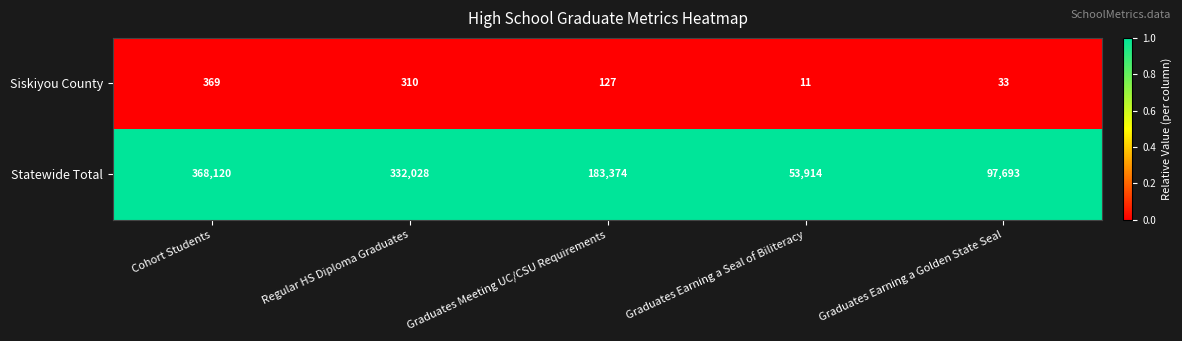

How many series are shown in this chart?

2